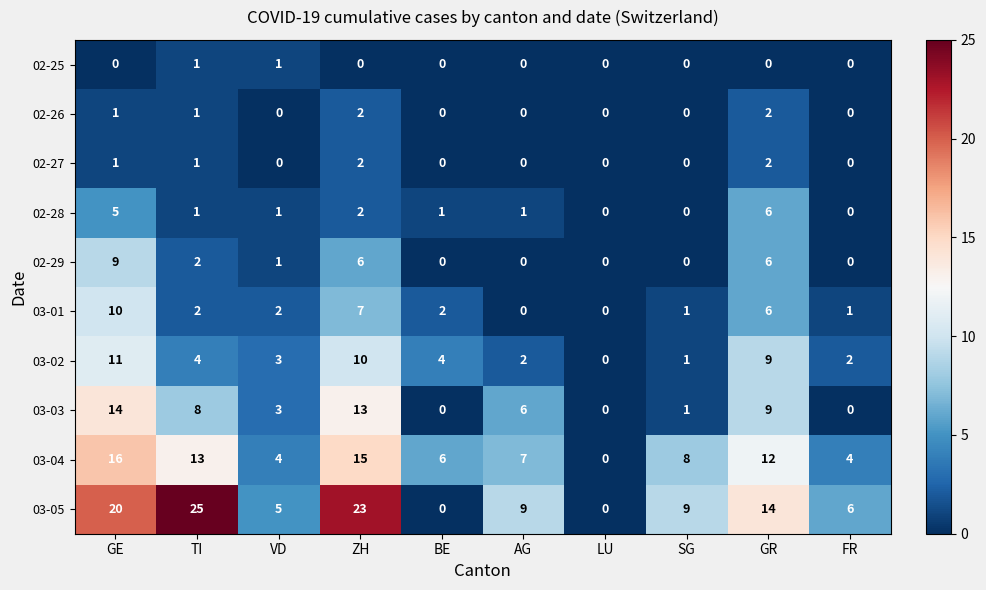

Where does the 03-03 series first go above 6?

GE